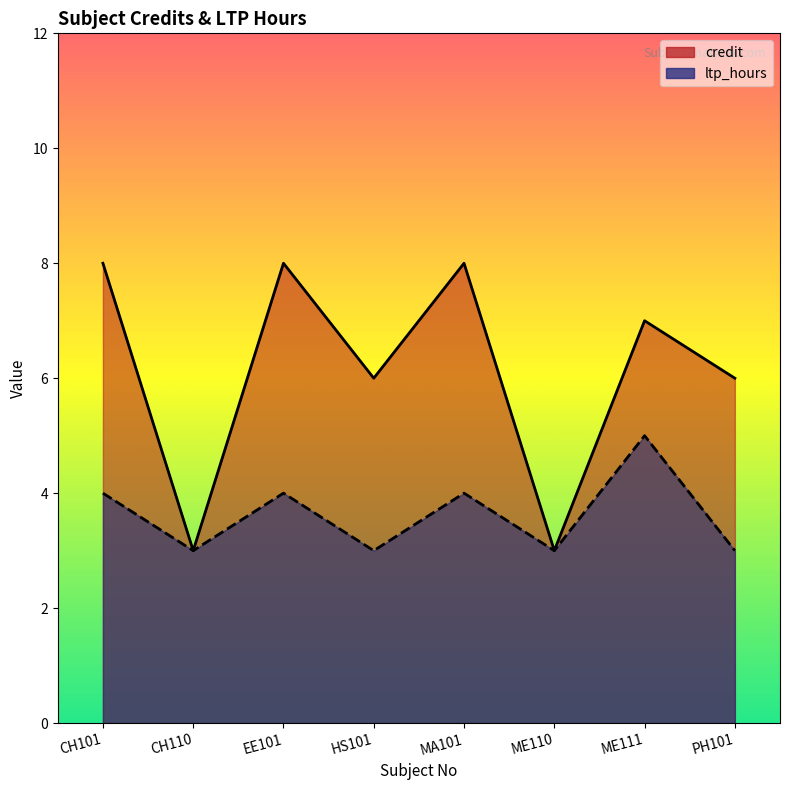

List the series in order of their overall mean, highest first.

credit, ltp_hours